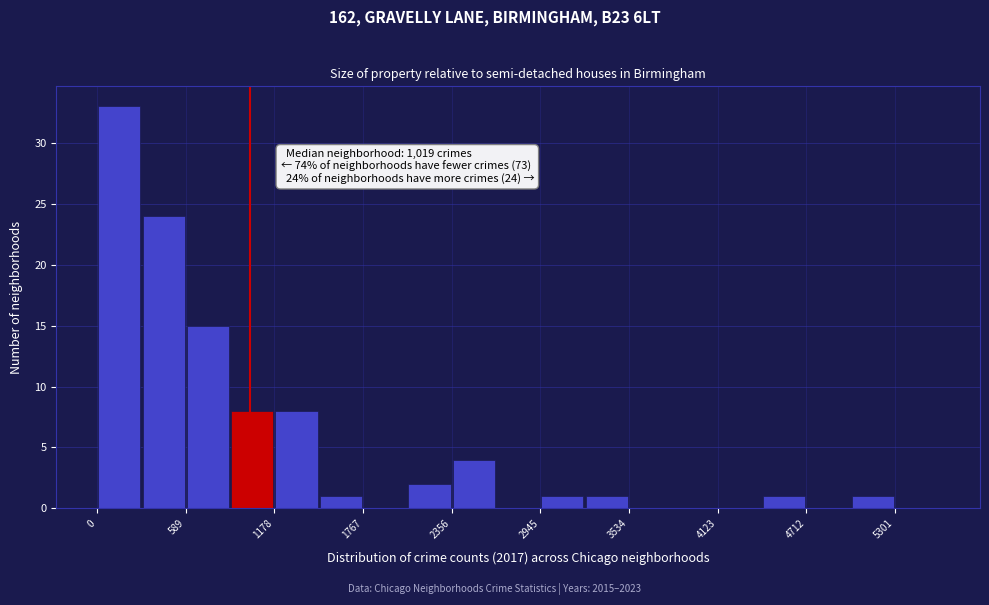

Read against the x-axis, roughly where is the centre of the tallest bar?

100